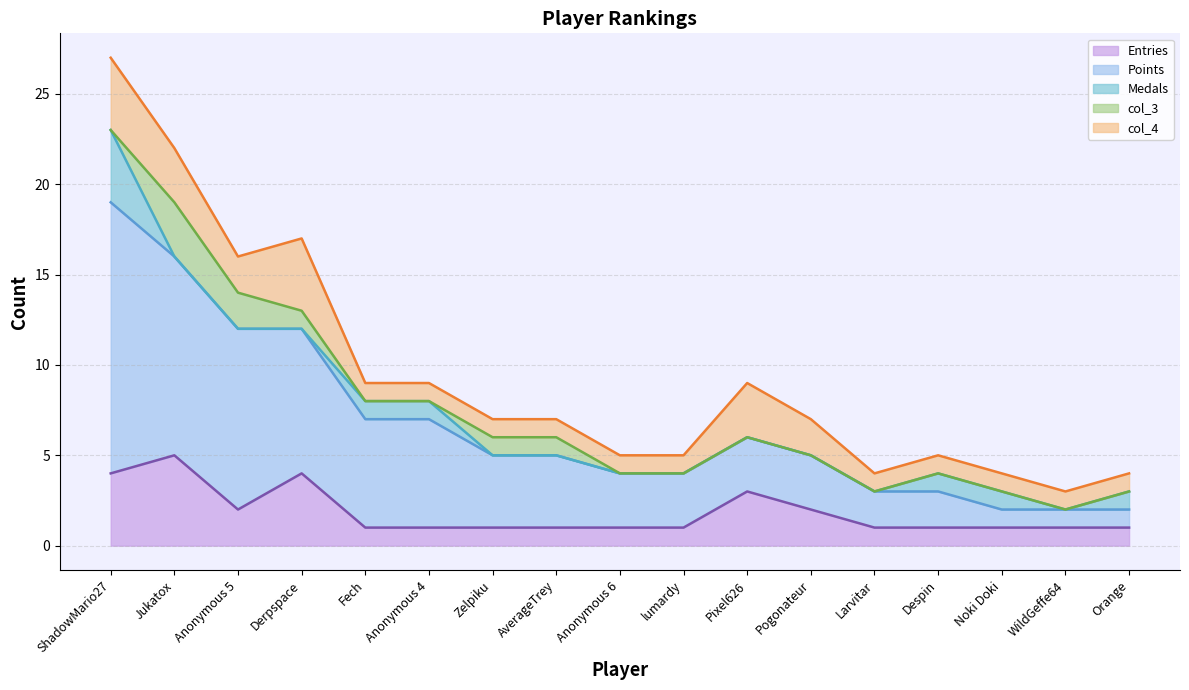

True or false: col_4 and Medals intersect in this chart.

False